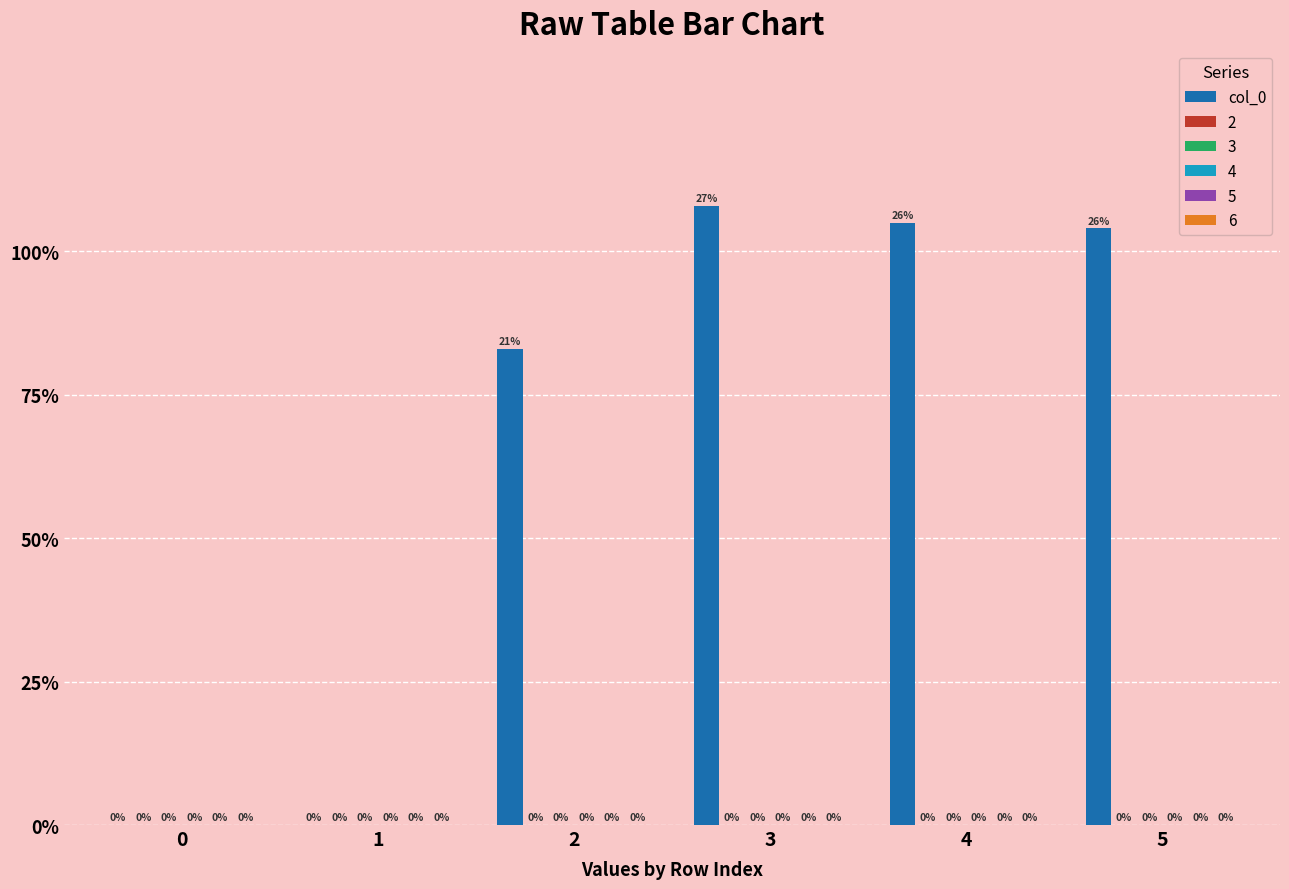

What is the sum of all values?

400